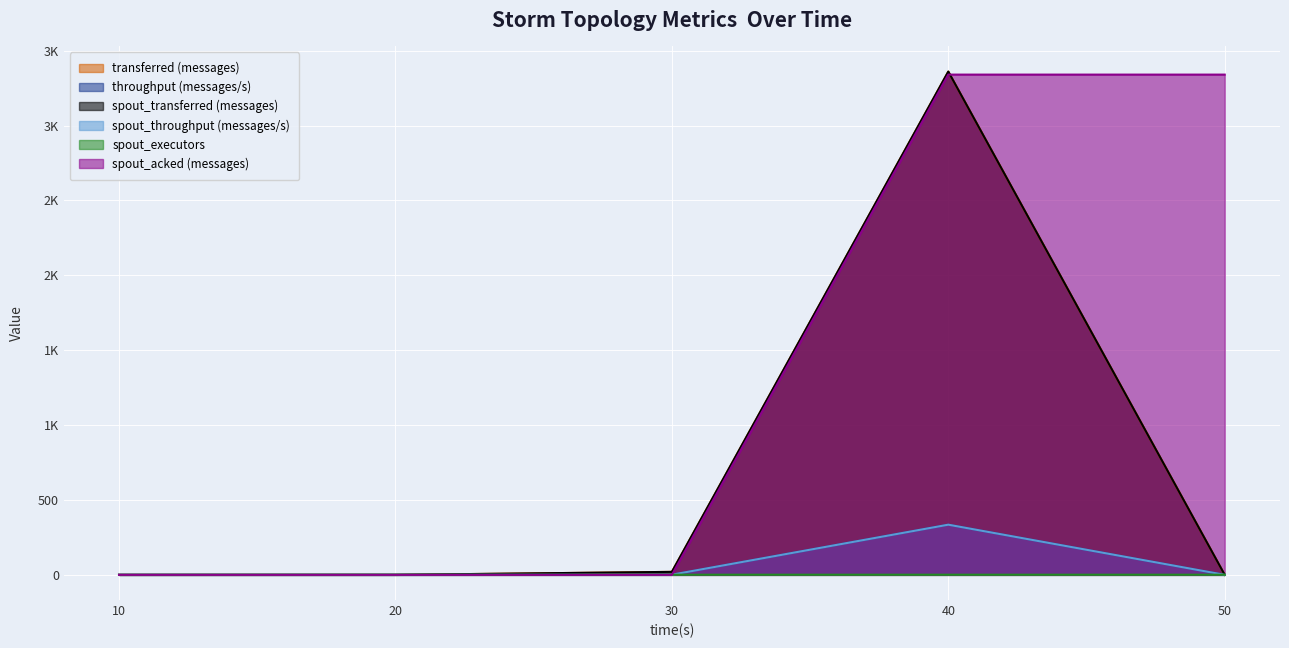

What is the approximate value of spout_acked (messages) at 40, to the nearest 50?

3350